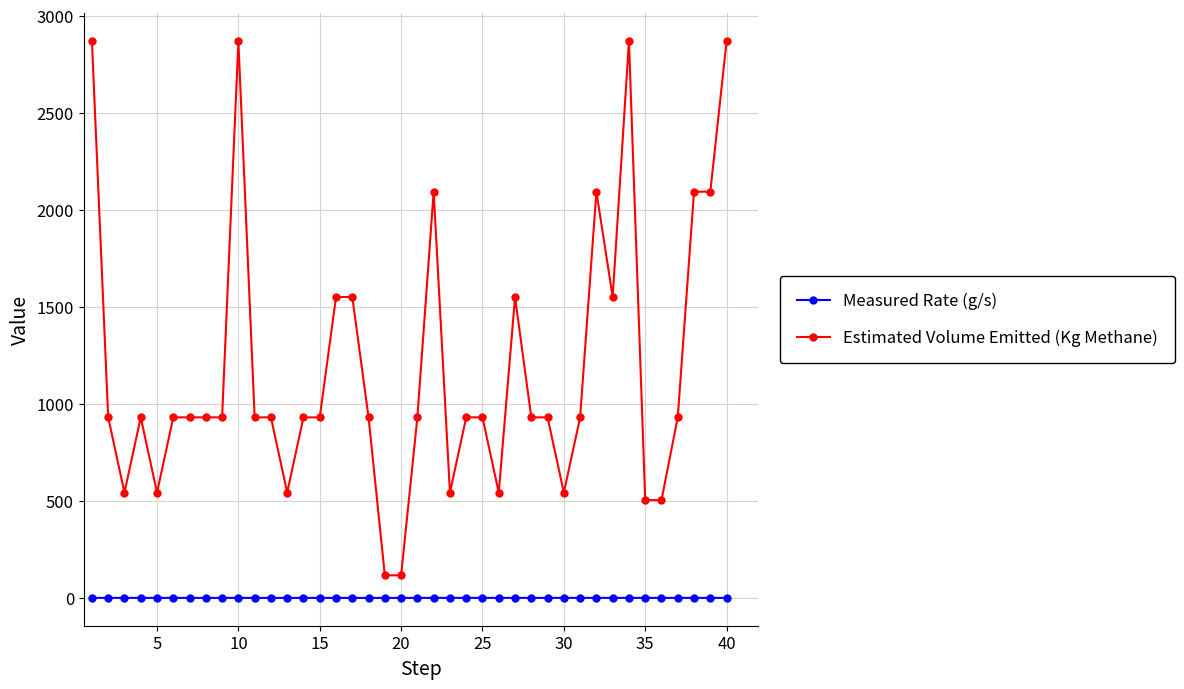

Which series has the largest total across all categories?

Estimated Volume Emitted (Kg Methane)